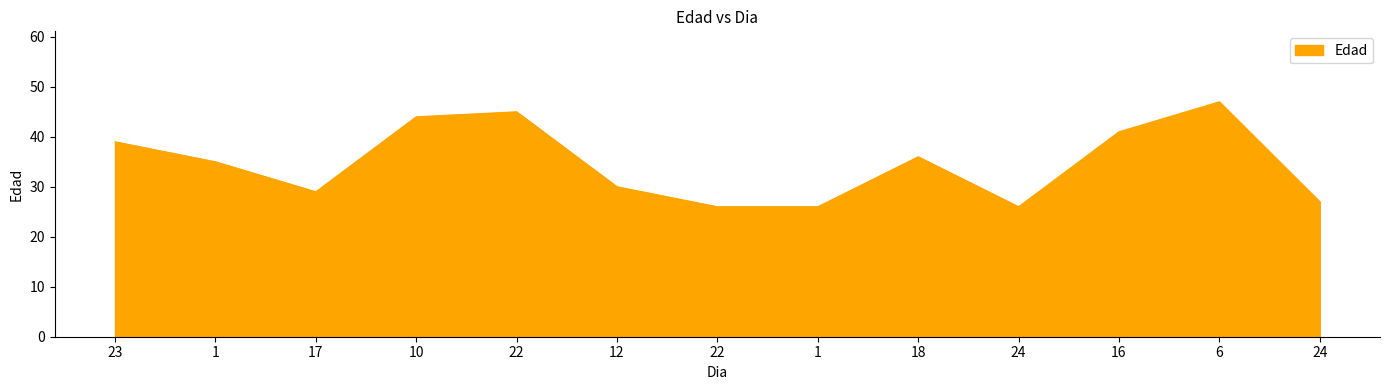

How many lines are shown in the chart?

1